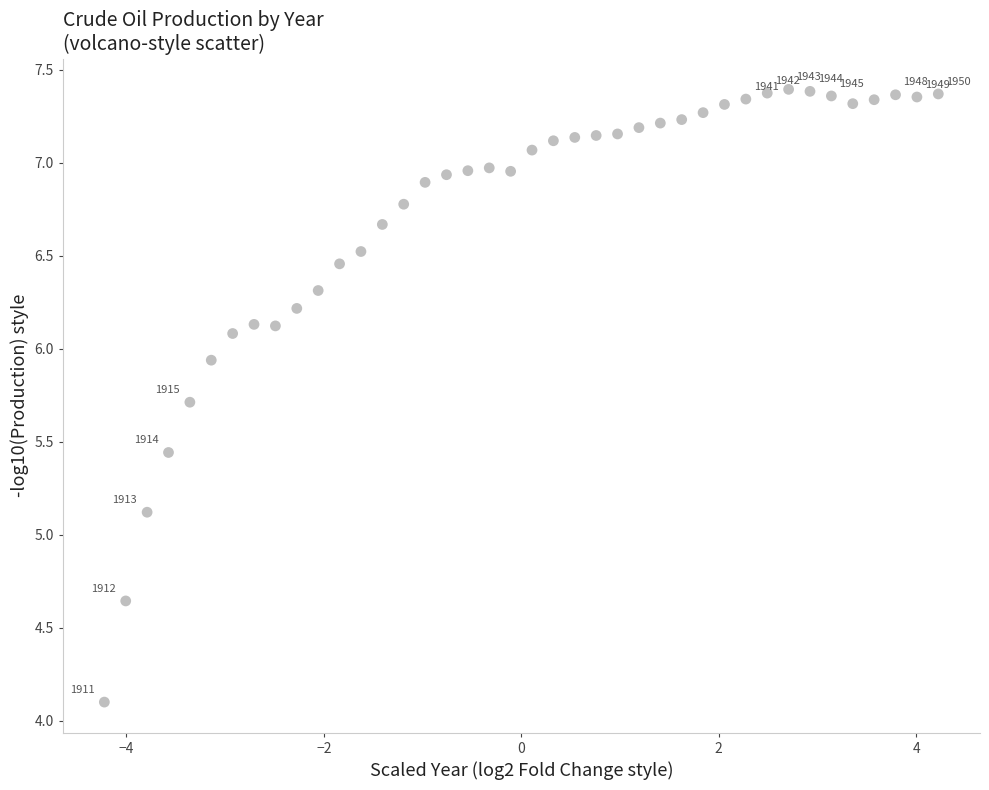

What Y value in the scatter plot is closest to 5?

5.1